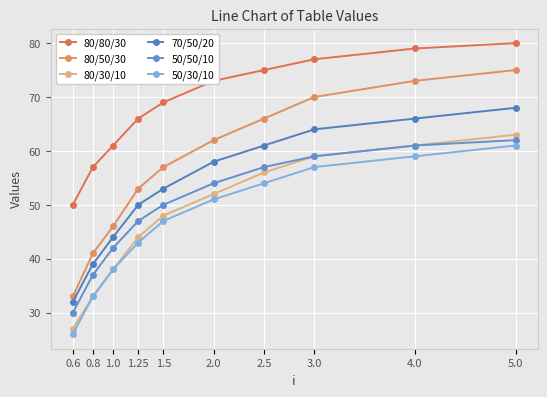

How many series are shown in this chart?

6